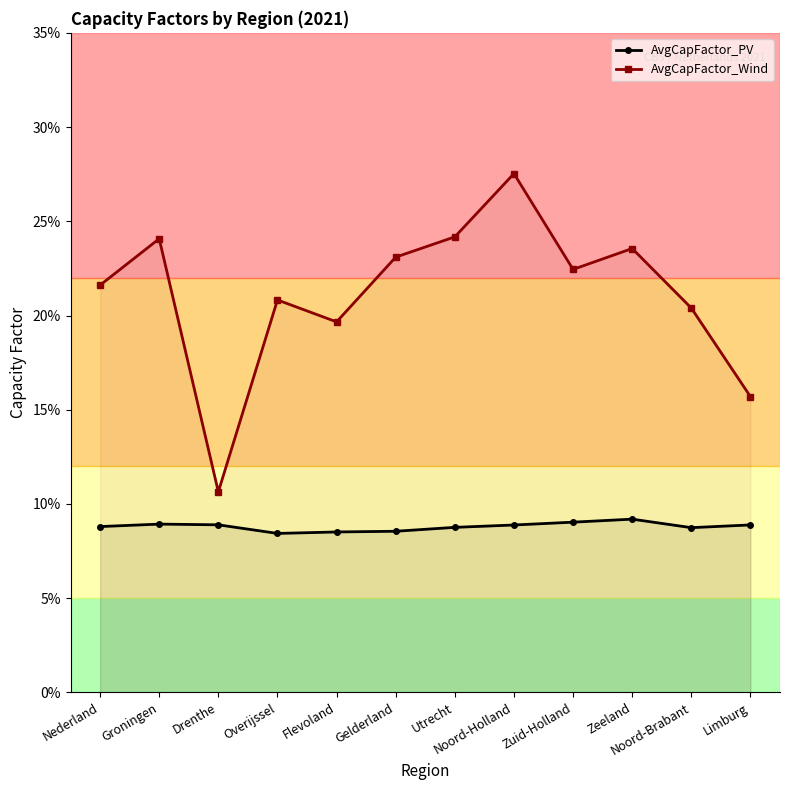

Rank the series by their average value, from highest to lowest.

AvgCapFactor_Wind, AvgCapFactor_PV